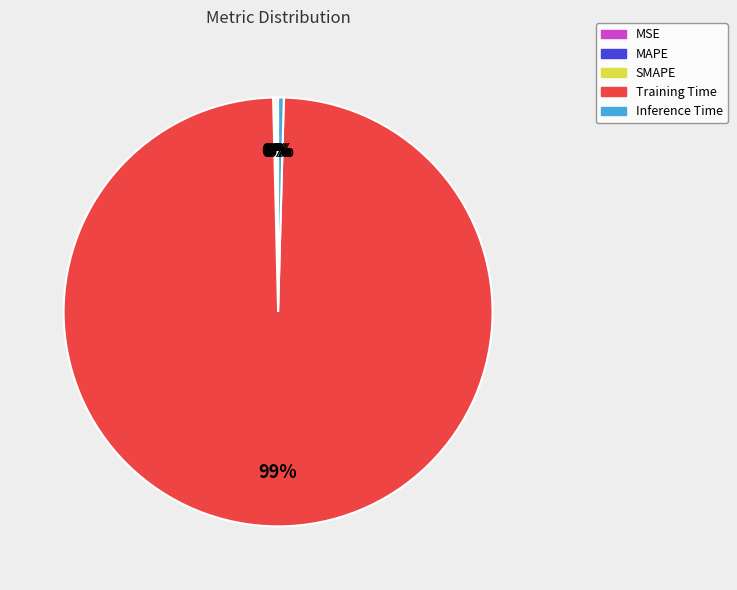

Do Training Time and Inference Time together represent more than half of the pie?

Yes